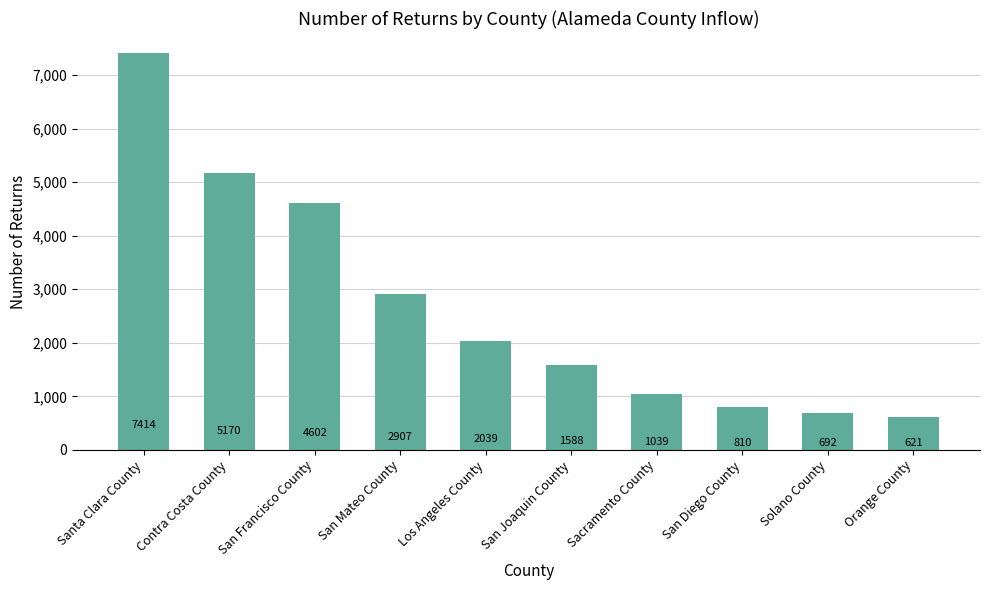

Count the number of categories in the chart.

10